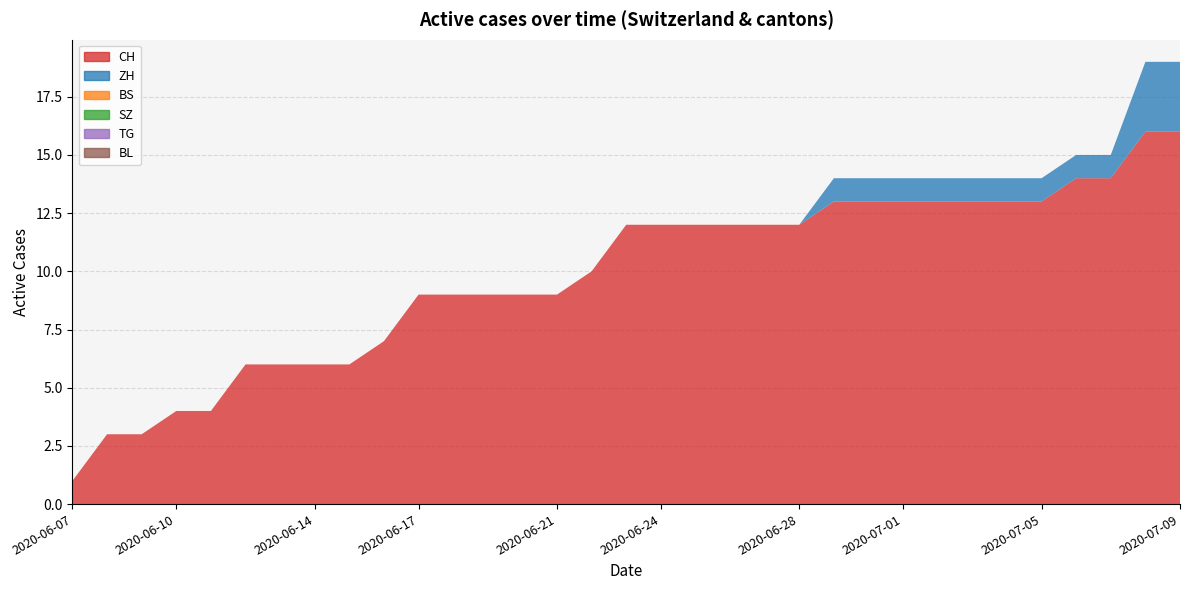

Reading left to right, transcribe all the data shown in this chart.

CH: 1	3	3	4	4	6	6	6	6	7	9	9	9	9	9	10	12	12	12	12	12	12	13	13	13	13	13	13	13	14	14	16	16
ZH: 0	0	0	0	0	0	0	0	0	0	0	0	0	0	0	0	0	0	0	0	0	0	1	1	1	1	1	1	1	1	1	3	3
BS: 0	0	0	0	0	0	0	0	0	0	0	0	0	0	0	0	0	0	0	0	0	0	0	0	0	0	0	0	0	0	0	0	0
SZ: 0	0	0	0	0	0	0	0	0	0	0	0	0	0	0	0	0	0	0	0	0	0	0	0	0	0	0	0	0	0	0	0	0
TG: 0	0	0	0	0	0	0	0	0	0	0	0	0	0	0	0	0	0	0	0	0	0	0	0	0	0	0	0	0	0	0	0	0
BL: 0	0	0	0	0	0	0	0	0	0	0	0	0	0	0	0	0	0	0	0	0	0	0	0	0	0	0	0	0	0	0	0	0